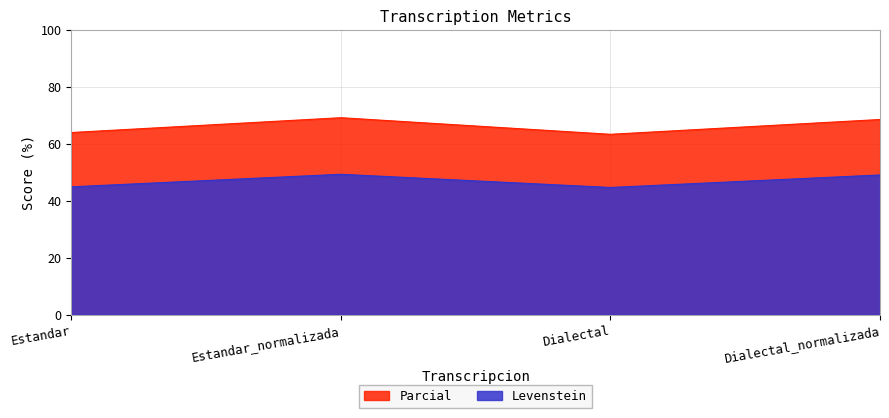

Is it true that Parcial equals 86.0 at Estandar?

False